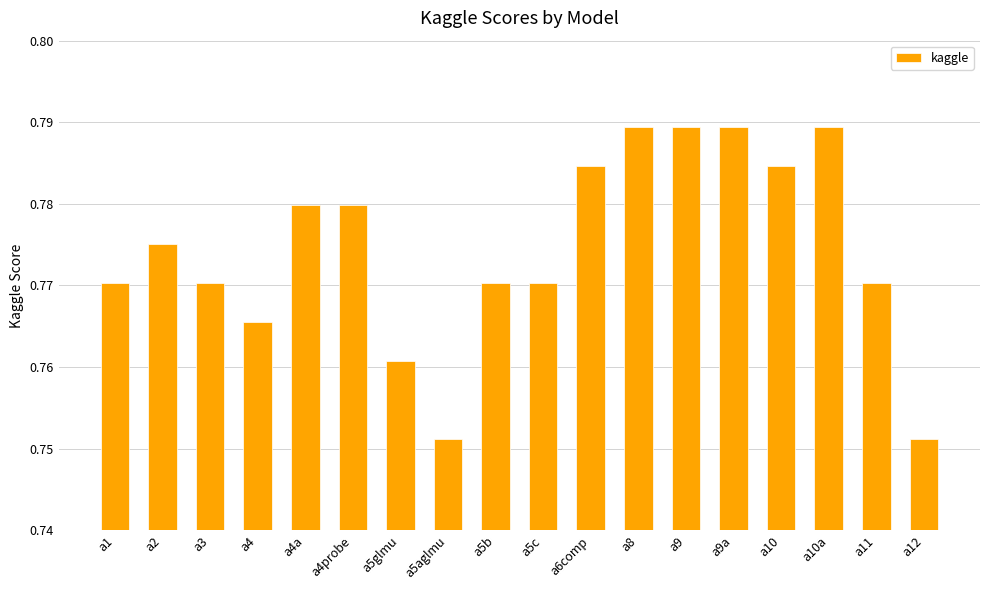

The chart shows a value of 0.3 at a2. True or false?

False